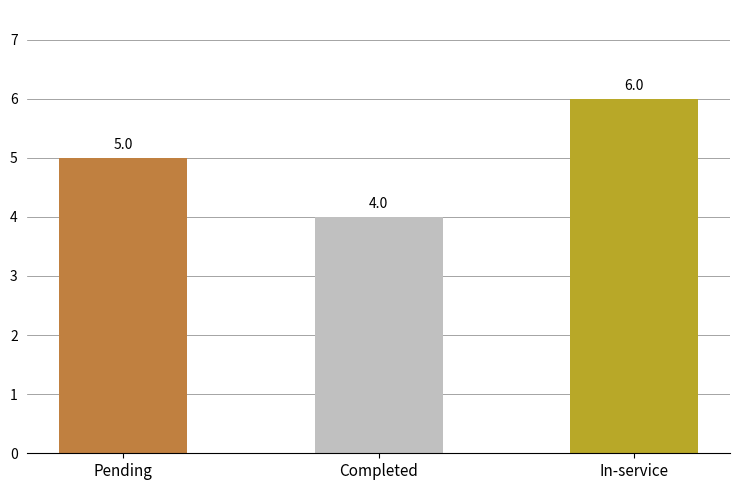

Between In-service and Completed, which is larger?

In-service